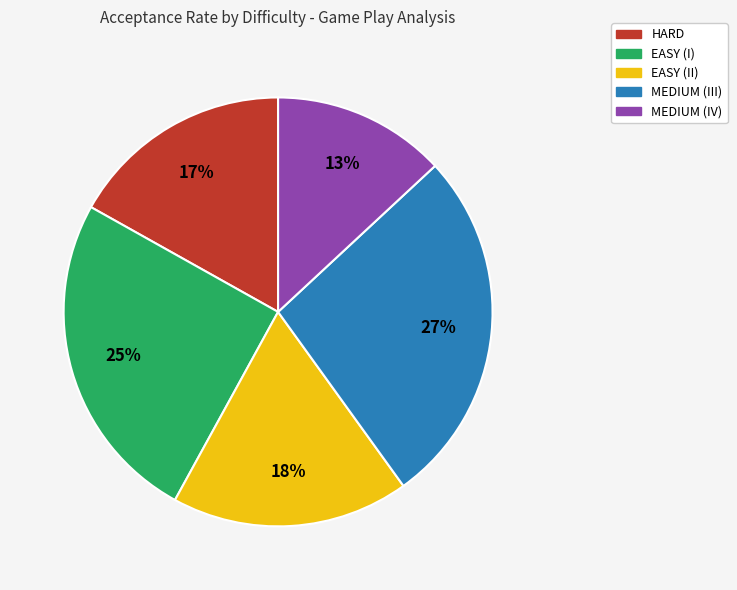

Count the number of slices in the pie.

5